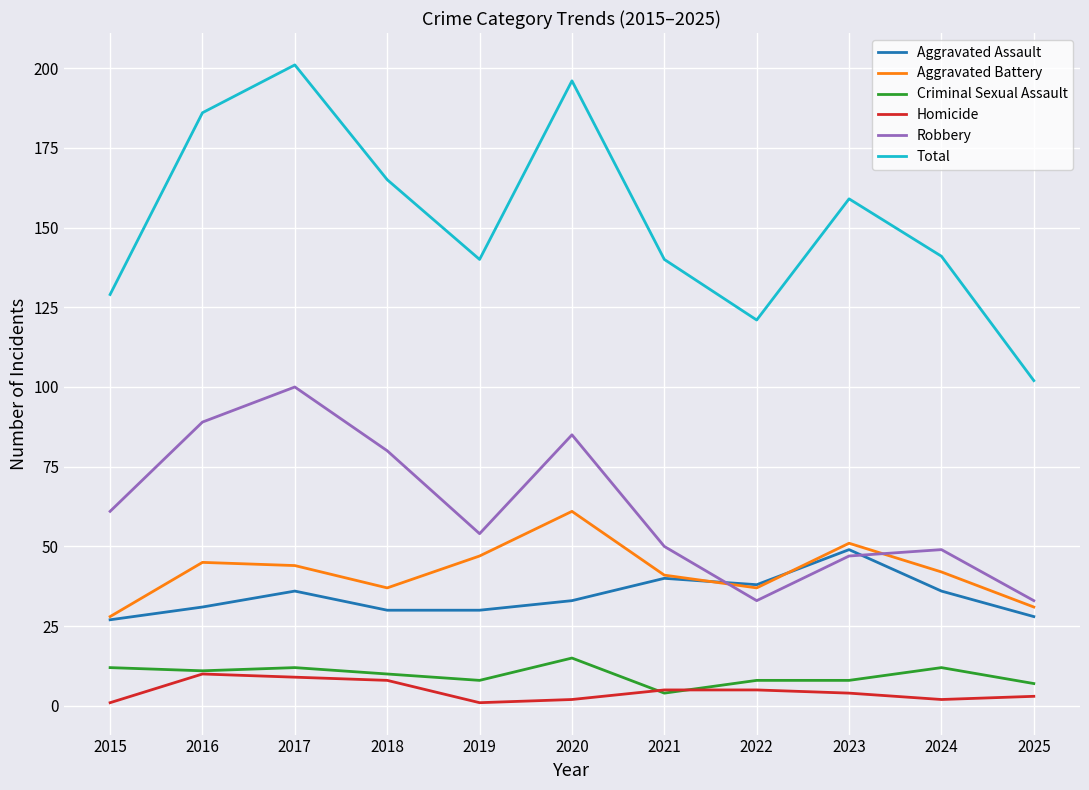

Is it true that Homicide equals 1 at 2015?

True